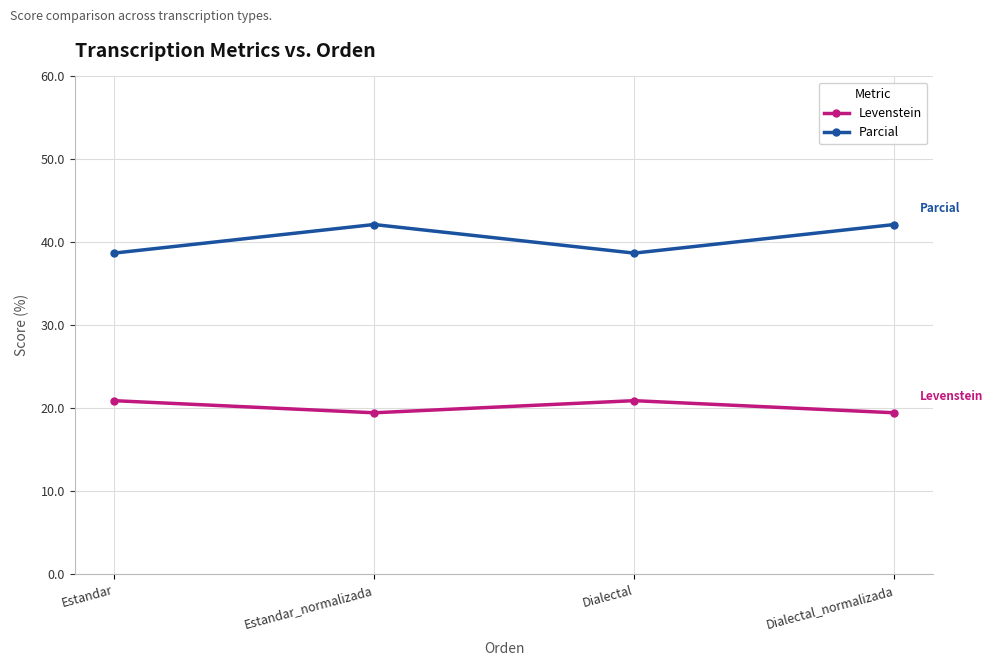

The Parcial series shows 61.6 at Dialectal_normalizada. True or false?

False